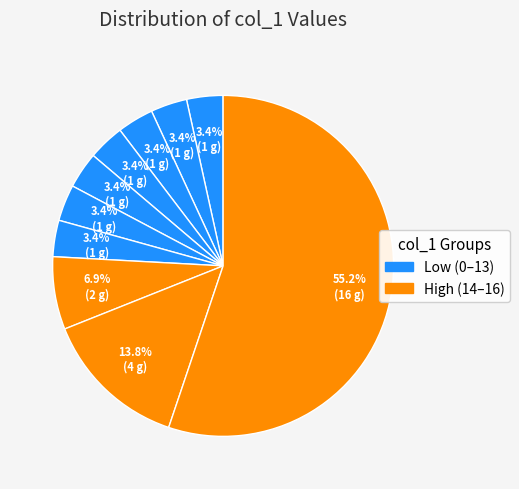

Count the number of slices in the pie.

10